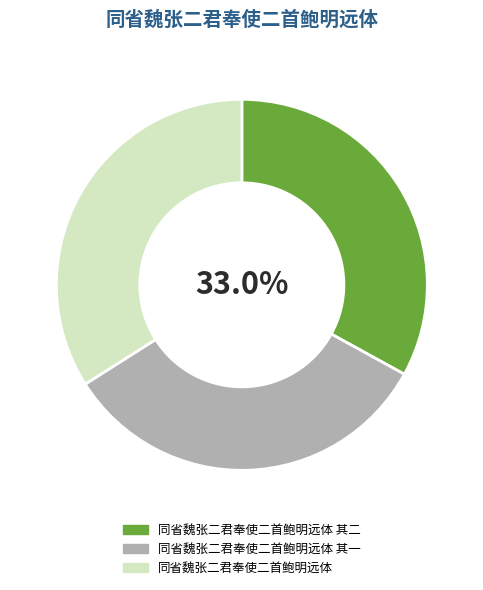

To the nearest percent, what percentage of the pie is 同省魏张二君奉使二首鲍明远体 其一?

33%